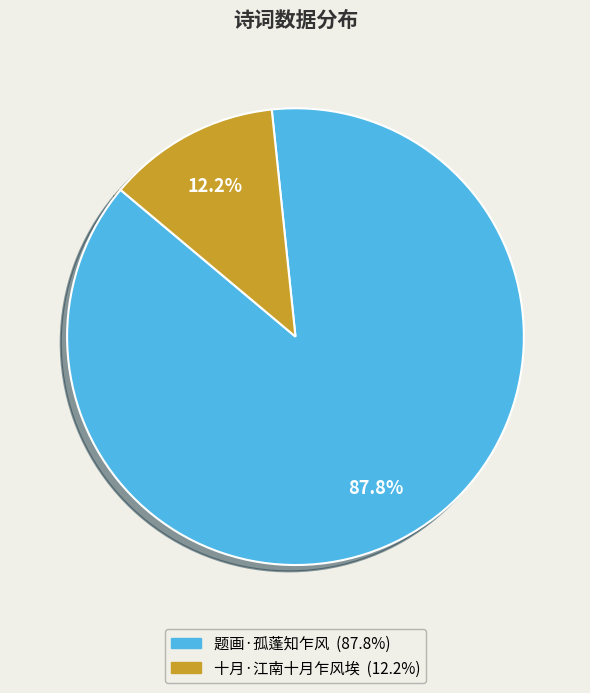

Which slice is the smallest?

十月·江南十月乍风埃